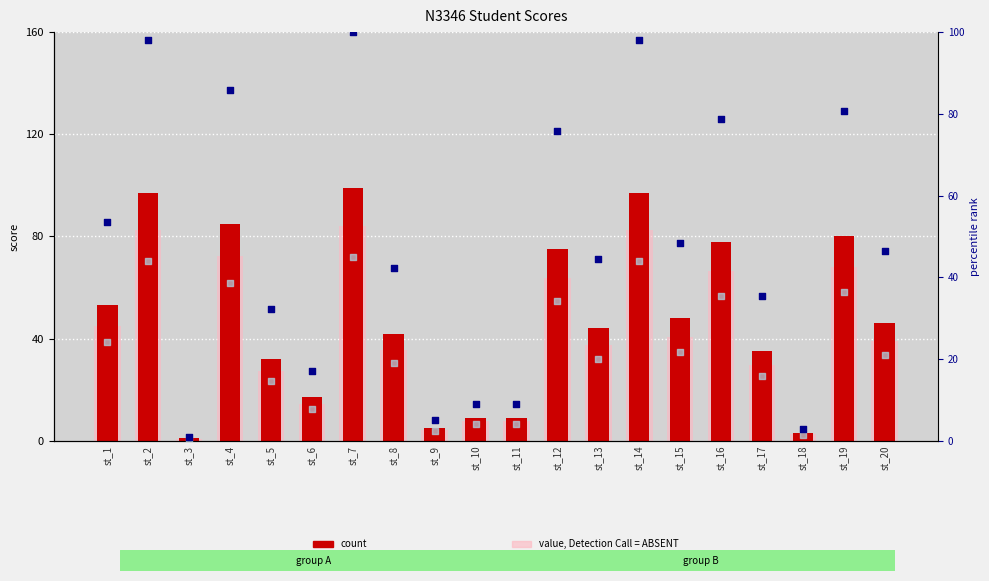

Which series has the largest total across all categories?

percentile rank within the sample